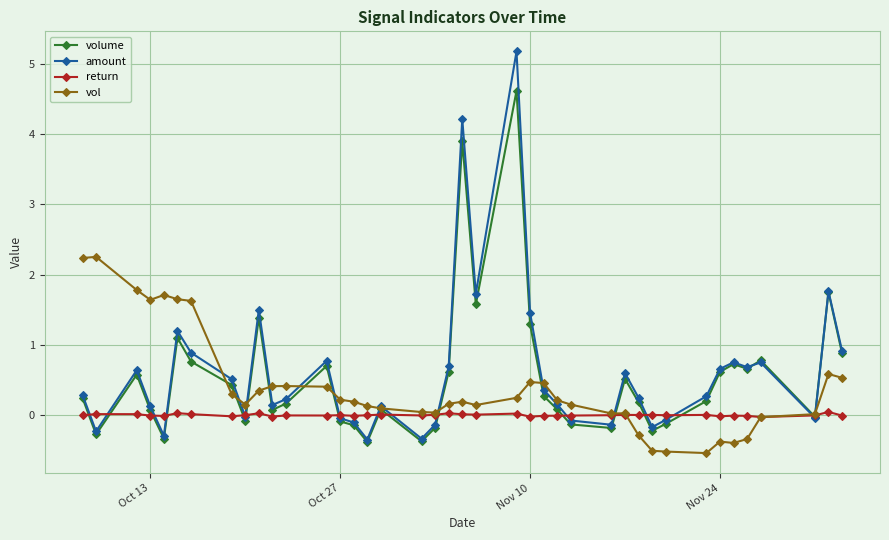

Count the number of categories in the chart.

40